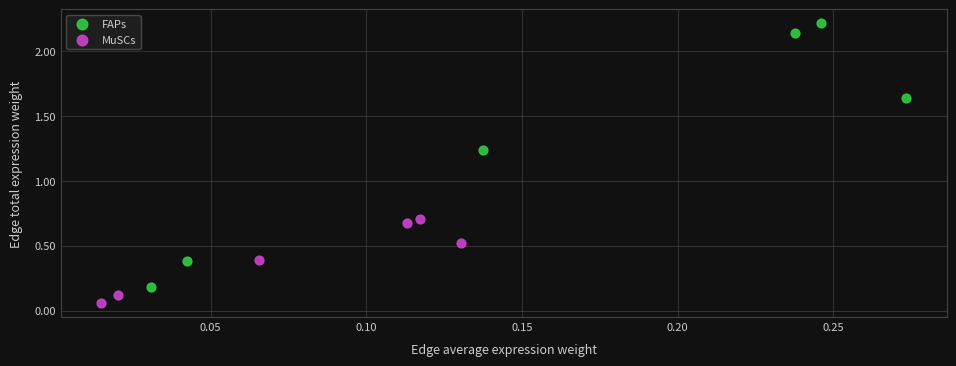

Which series has the widest spread of Y values?

FAPs